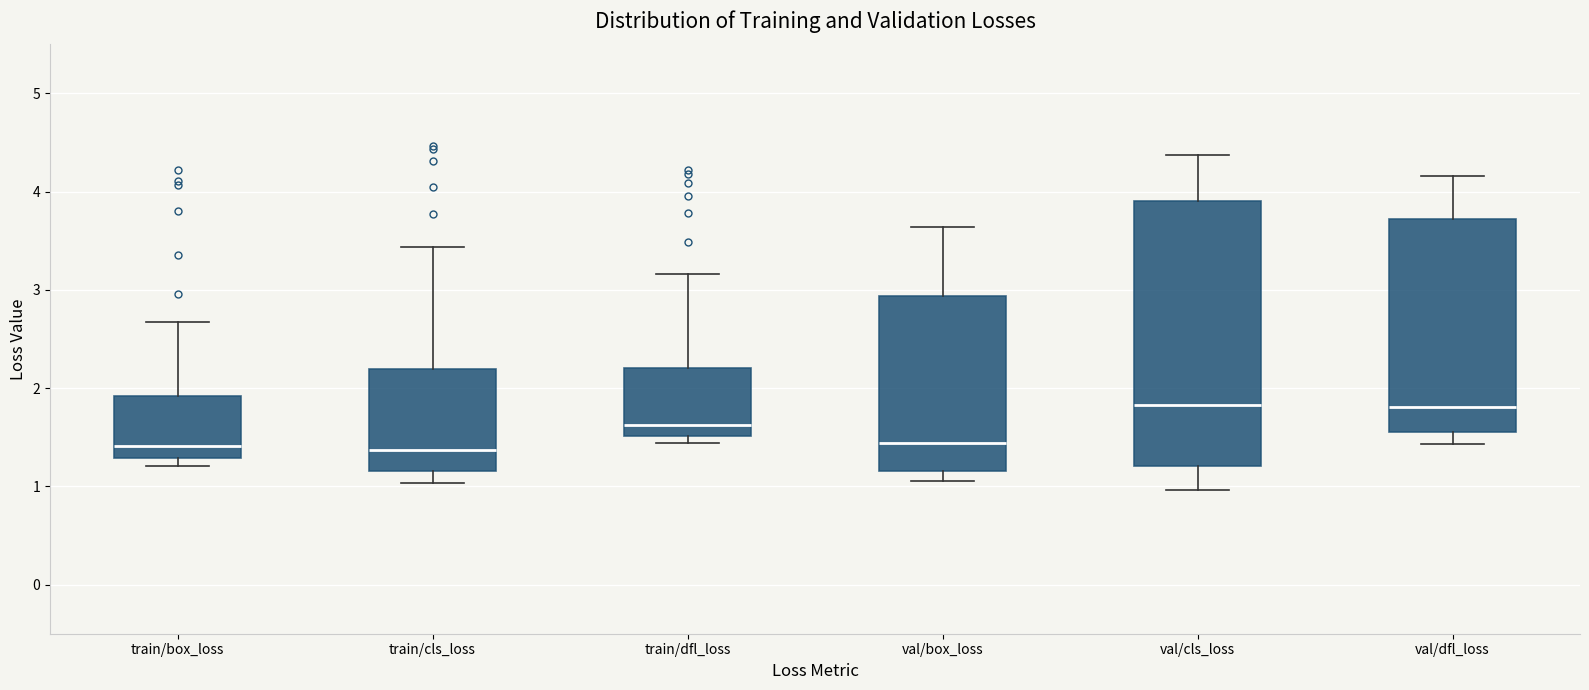

Which box is the tallest, from its lower edge to its upper edge?

val/cls_loss